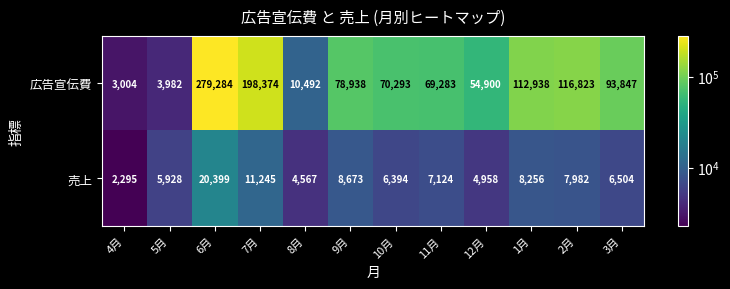

Rank the series at 12月 from highest to lowest value.

広告宣伝費, 売上